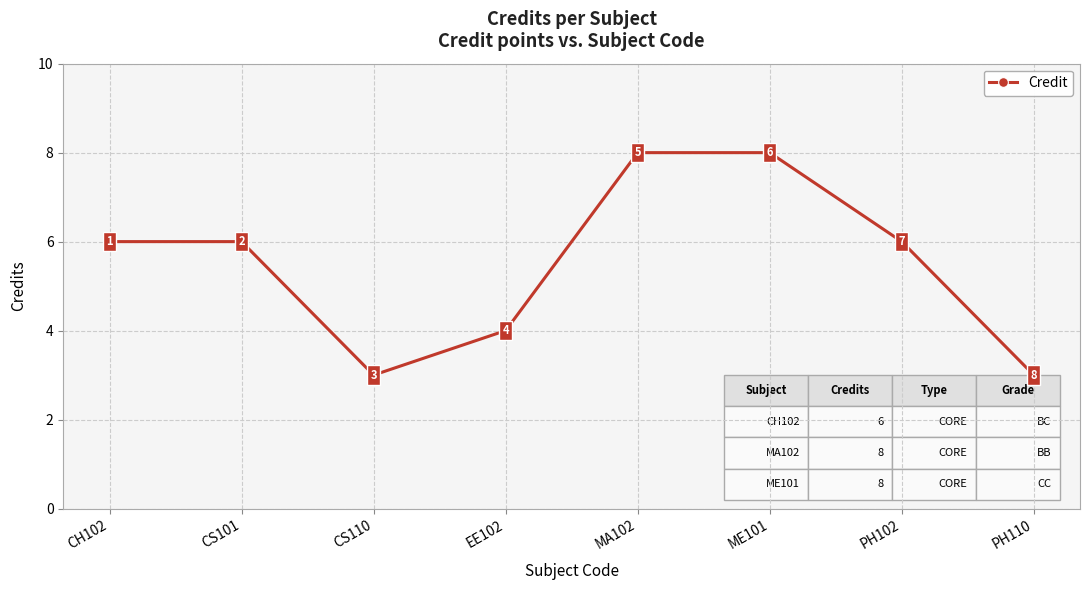

How many values are between 4 and 8?

6